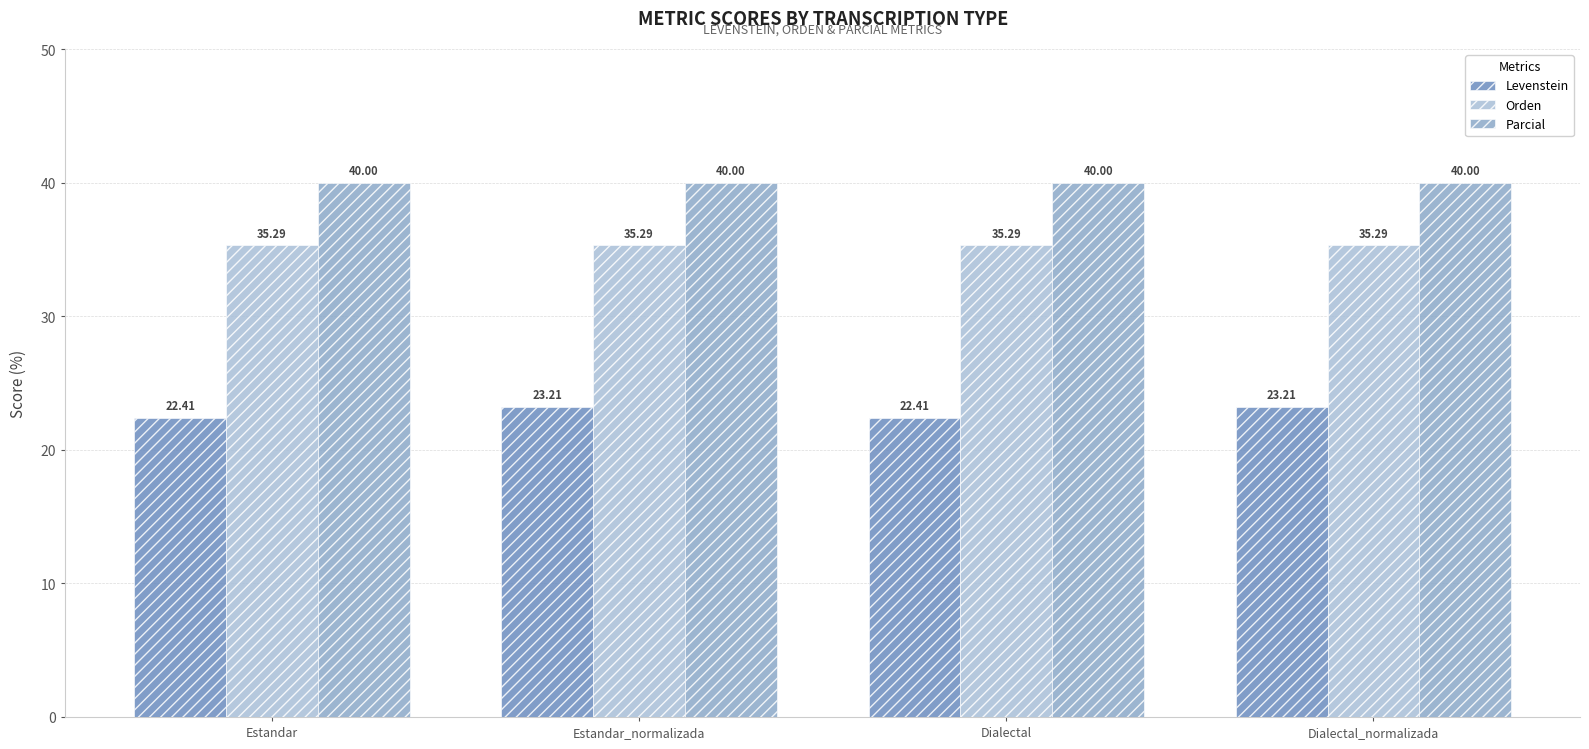

What is the label of the 2nd bar from the left?

Estandar_normalizada